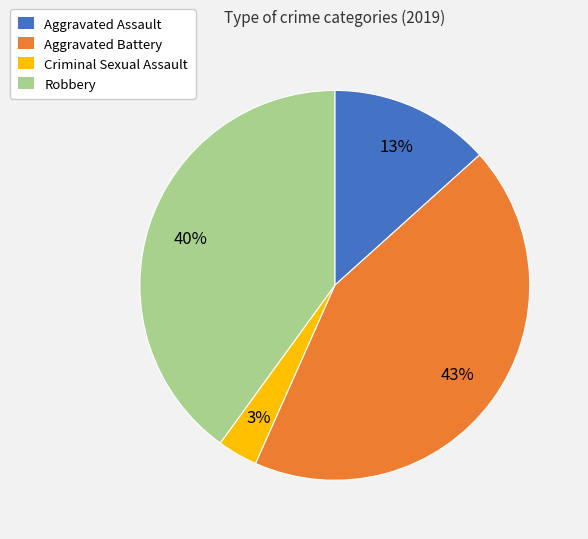

What is the ratio of the value at Aggravated Assault to the value at Aggravated Battery?

0.3